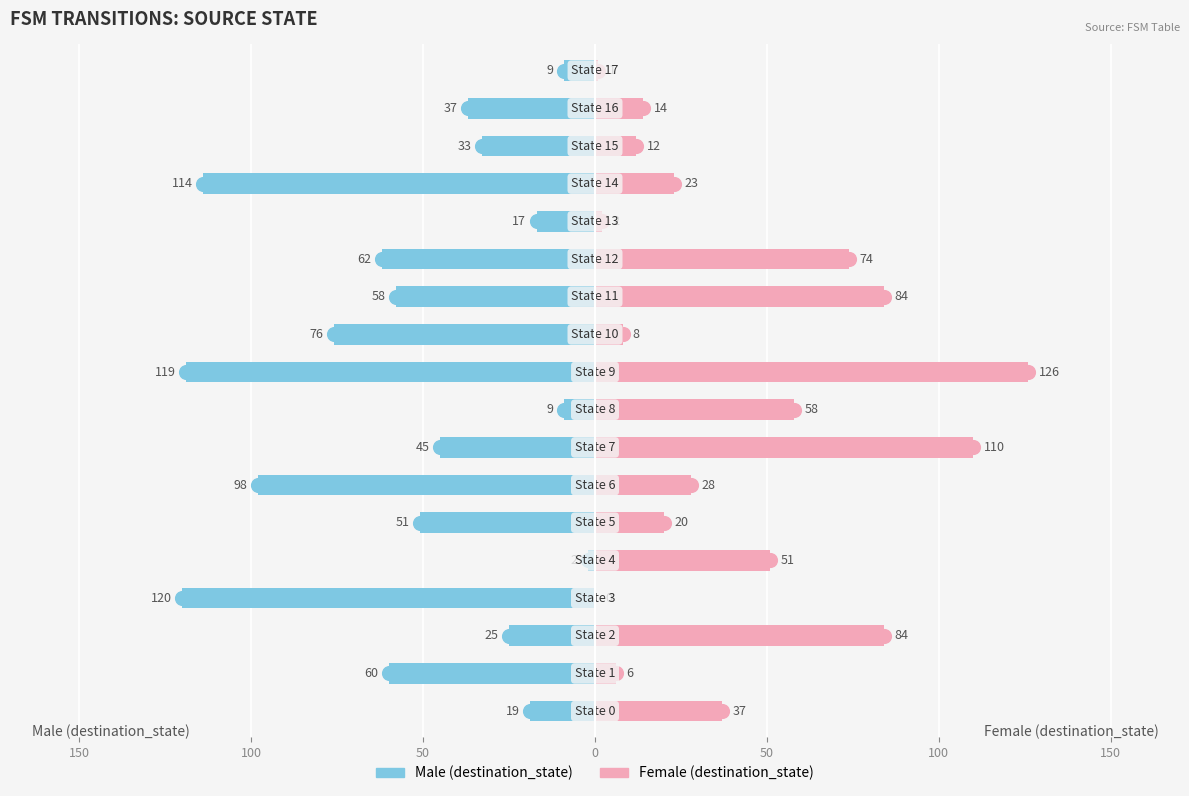

What is the greatest value displayed?

126